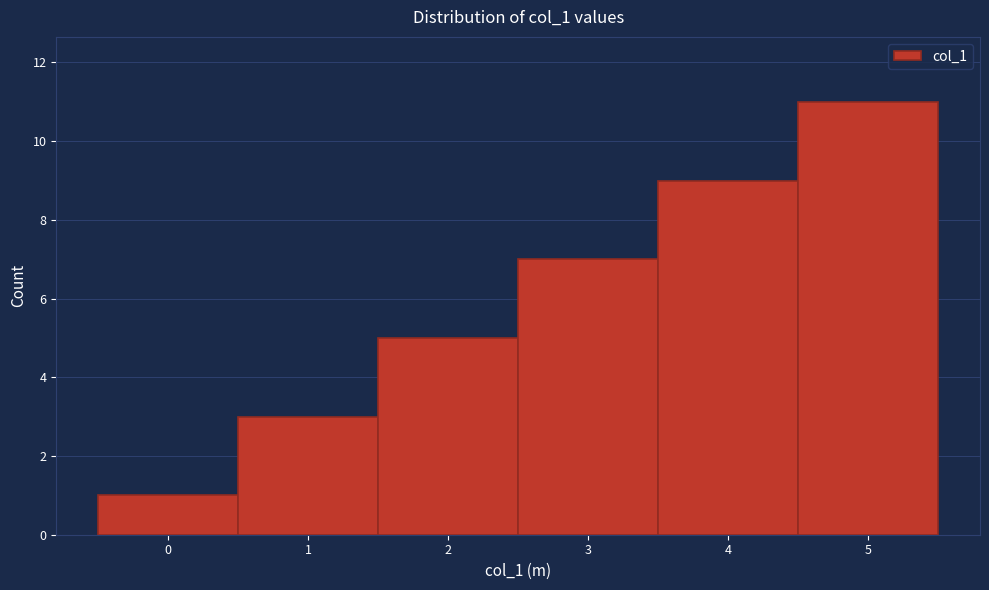

Which range on the x-axis has the tallest bar?

4.5 to 5.5